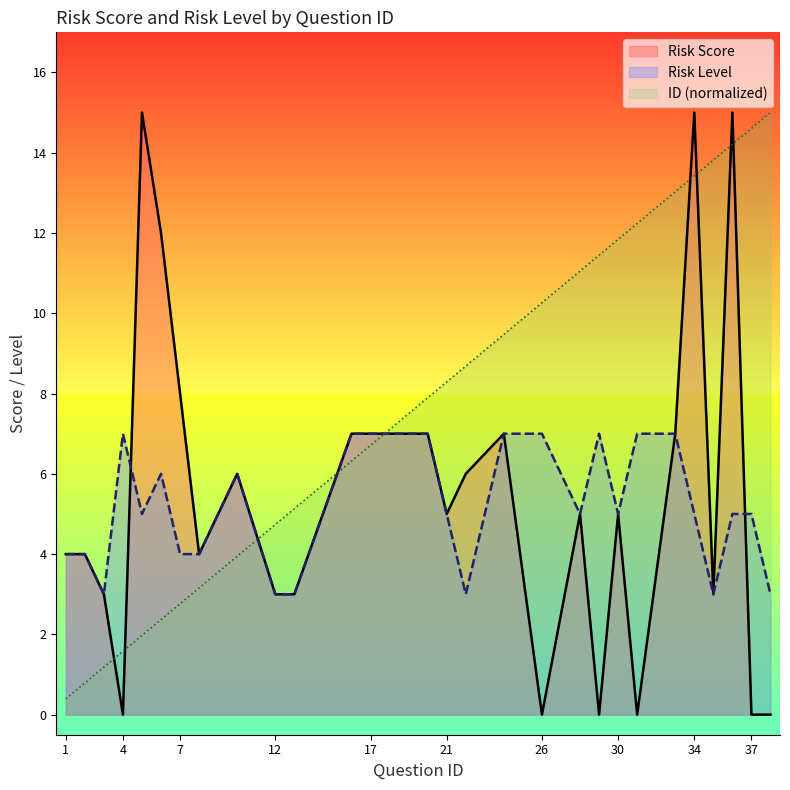

What is the difference between the maximum and minimum values in the Risk Score series?

15.0